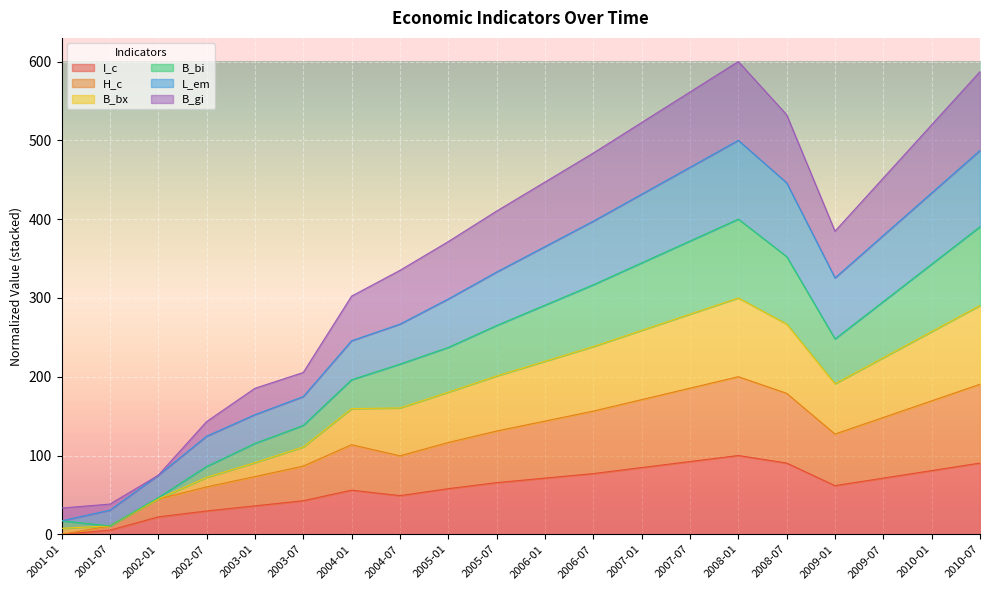

Between 2003-01 and 2004-01, which series saw the biggest shift?

B_bx